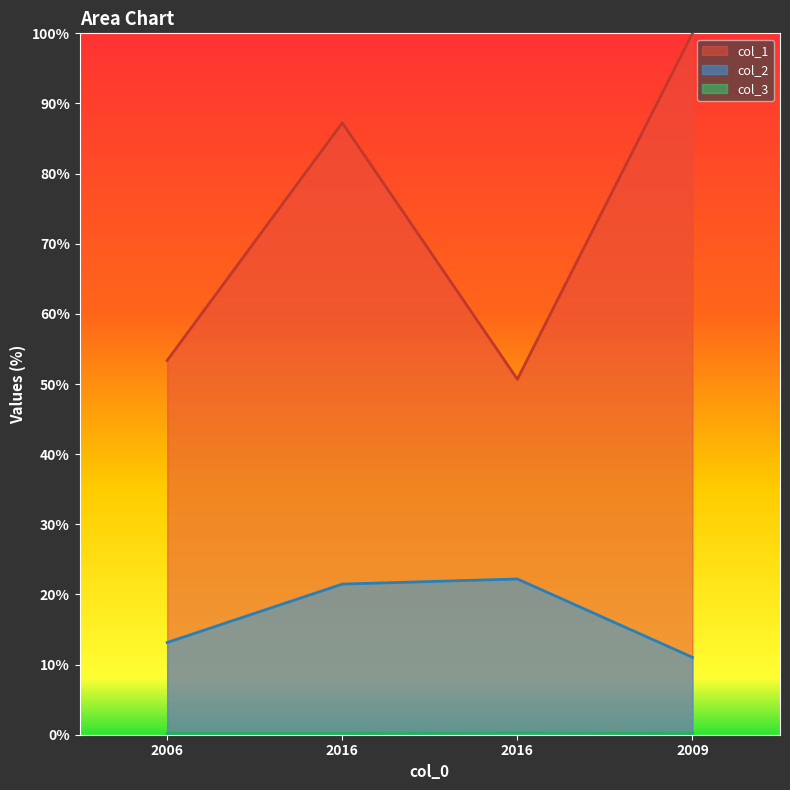

How many series are shown in this chart?

3